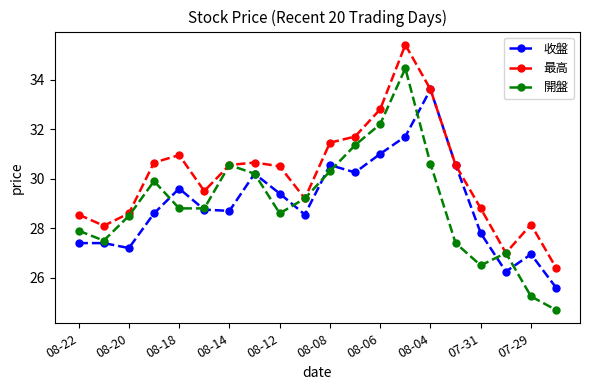

List the series in order of their peak value, lowest first.

收盤, 開盤, 最高